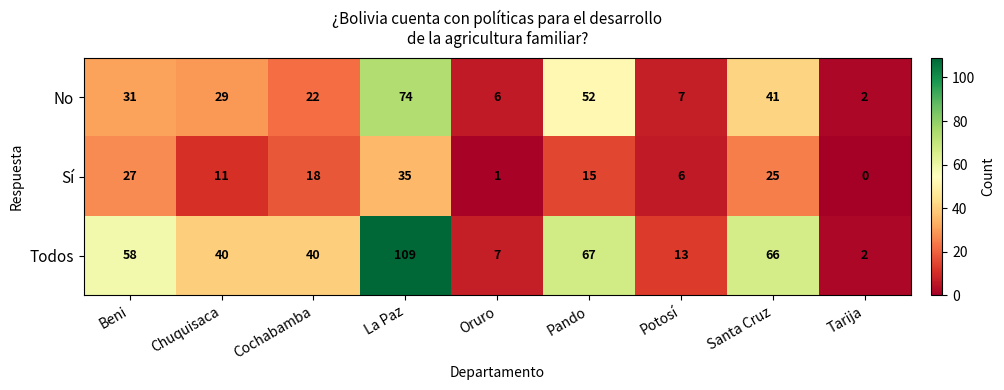

Is it true that Sí equals 6 at Potosí?

True